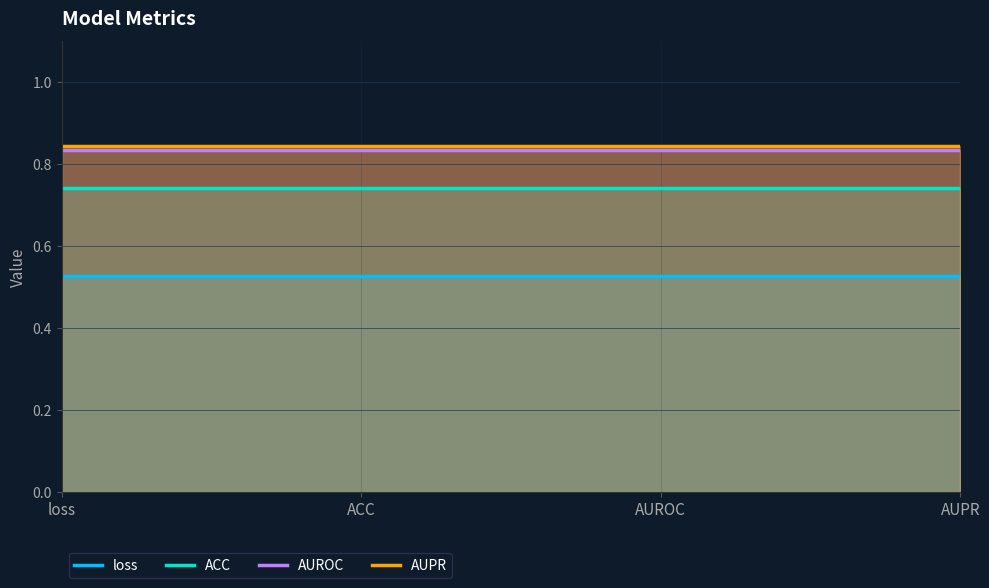

Is it true that AUROC equals 1.3 at AUPR?

False